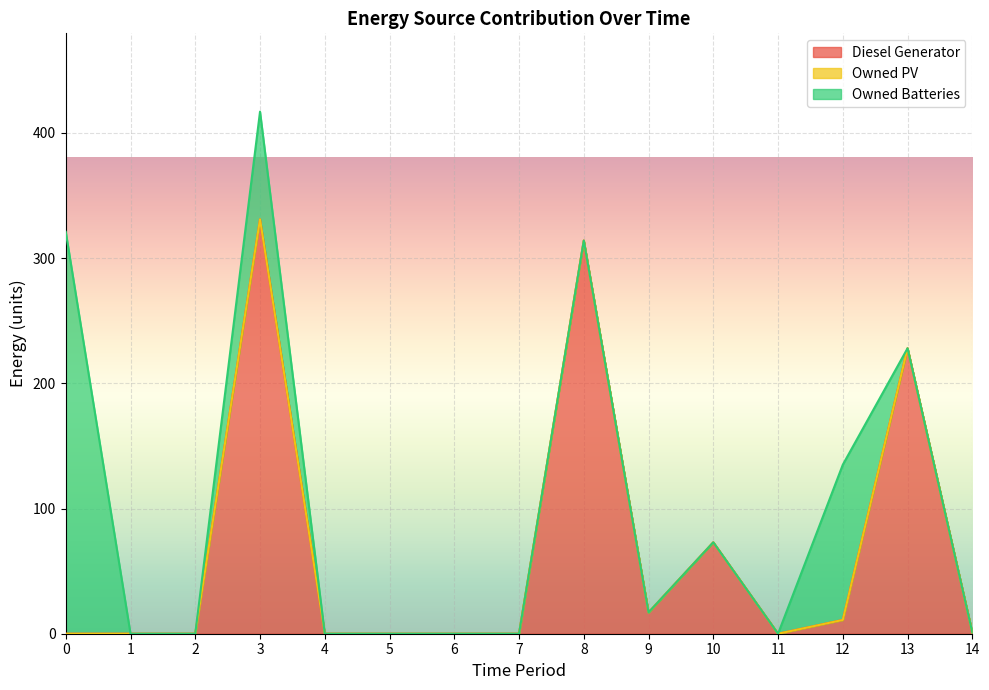

Where do Owned Batteries and Diesel Generator first cross each other?

12 and 13